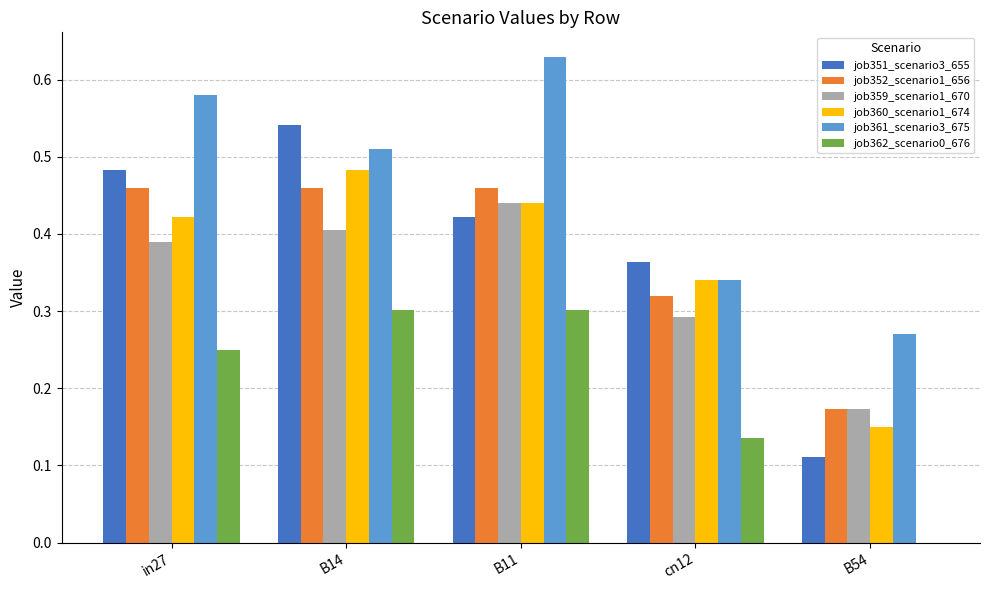

Is it true that job352_scenario1_656 equals 0.1 at B54?

False